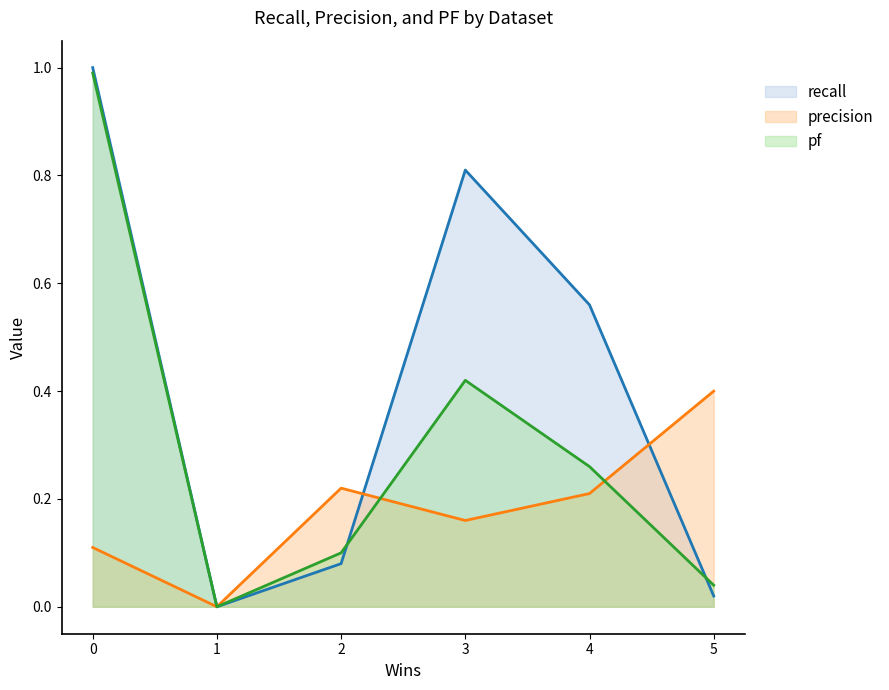

Which series has the largest total across all categories?

recall